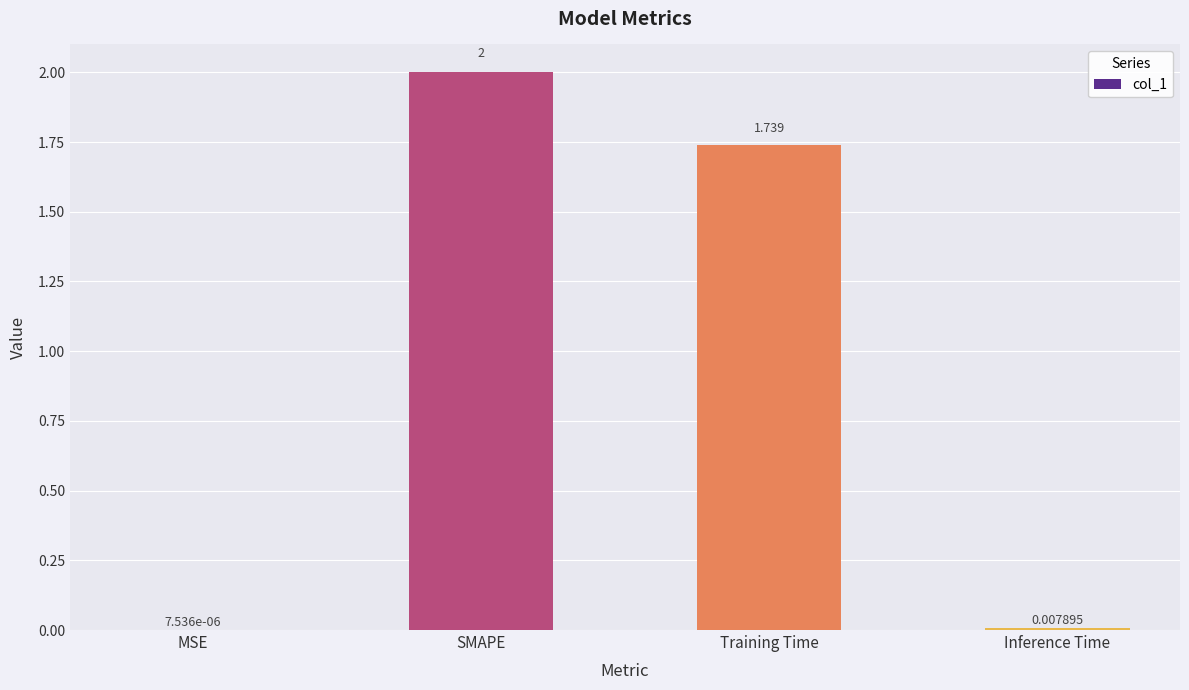

Where is the data nearest to the value 1?

Training Time